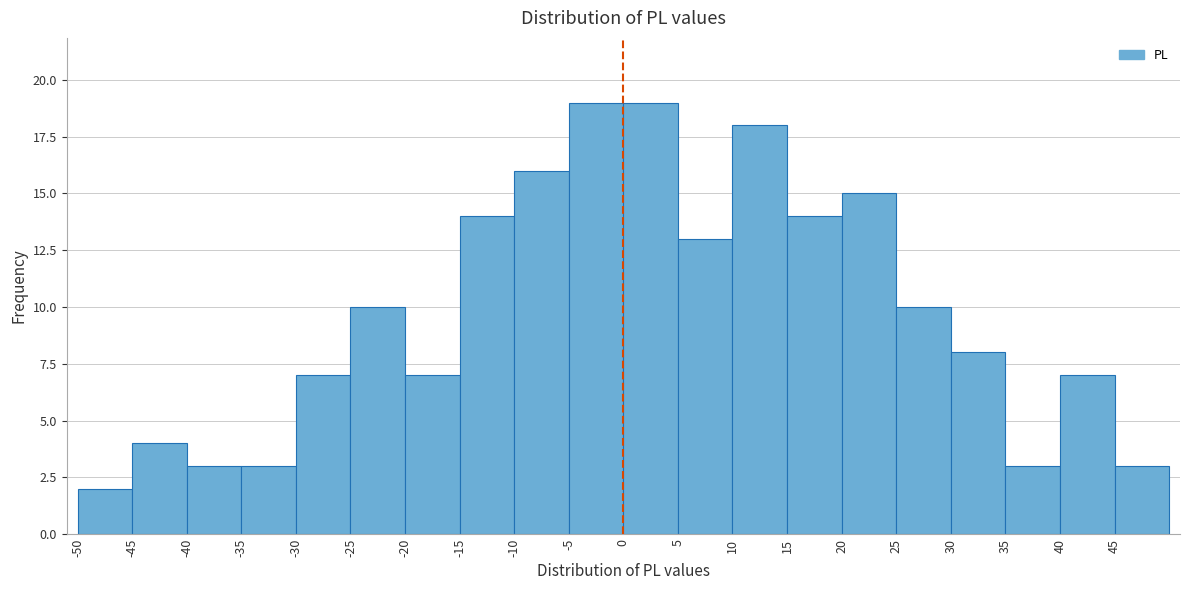

What is the height of the bar covering -35 to -30 on the x-axis? The values are not printed on the chart, so give them approximately, as read against the axis.

3